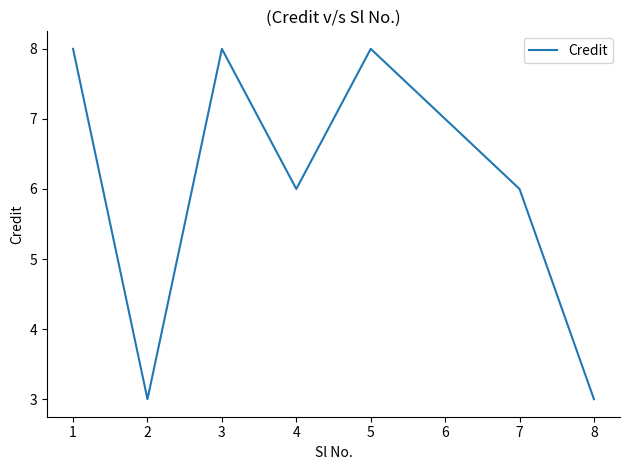

At which category does the data reach its first local valley?

2